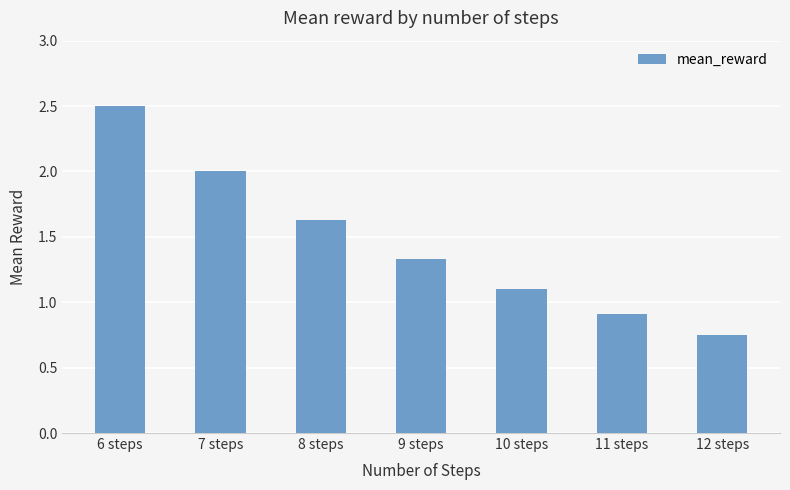

What is the change in value from 9 steps to 12 steps?

-0.6